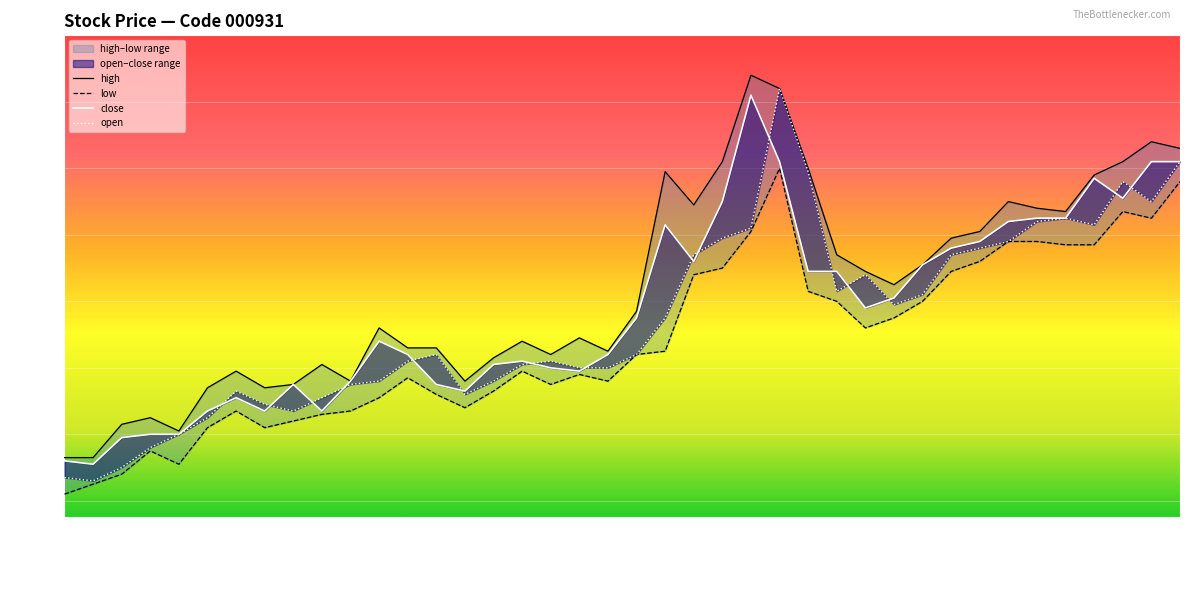

Rank the series by their maximum value, from highest to lowest.

high, open, close, low